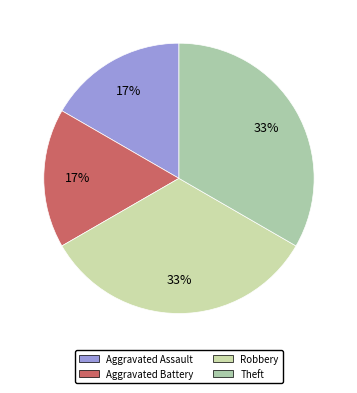

To the nearest percent, what percentage of the pie is Robbery?

33%